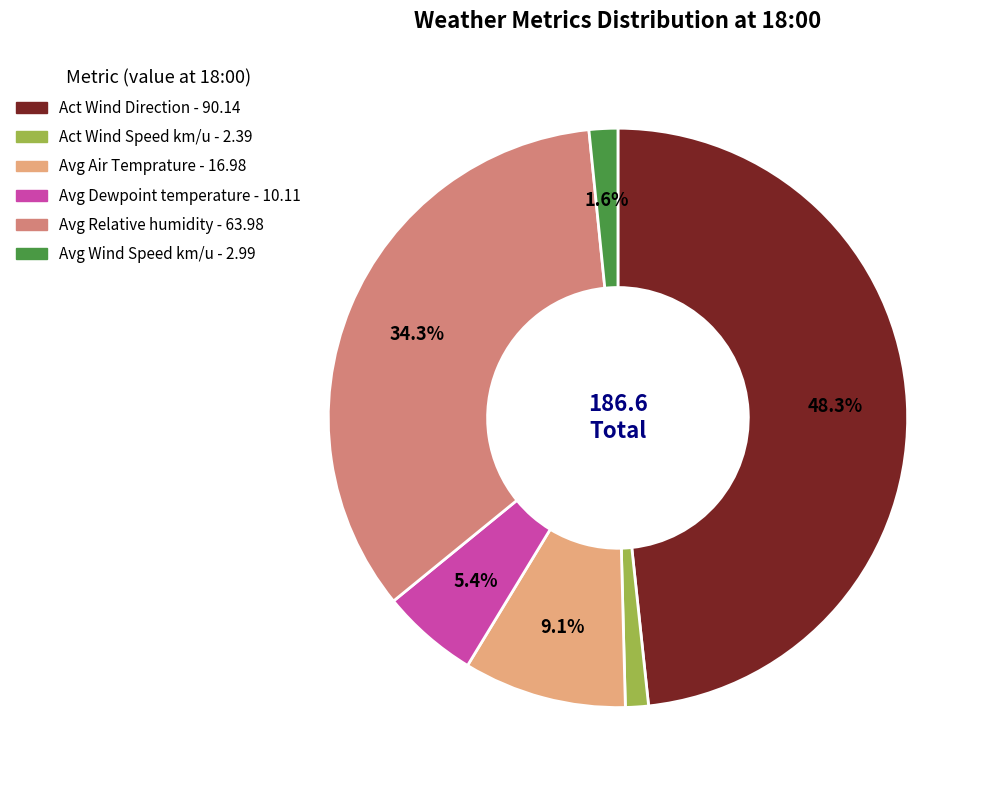

Does any single category account for the majority?

No